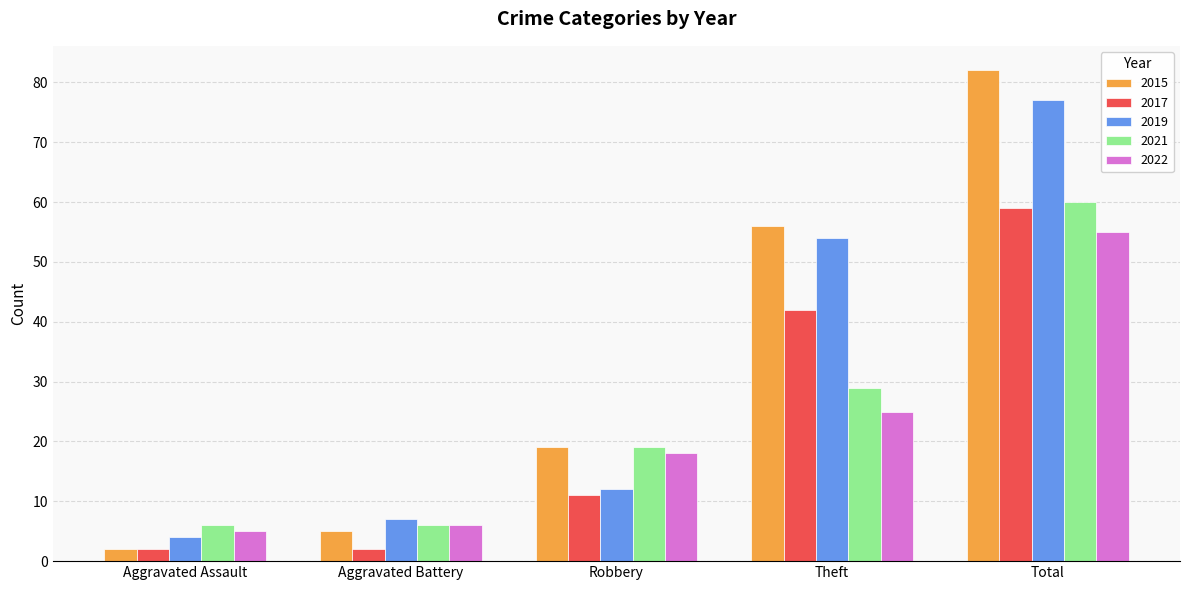

What is the difference between the highest and lowest values at Total?

27